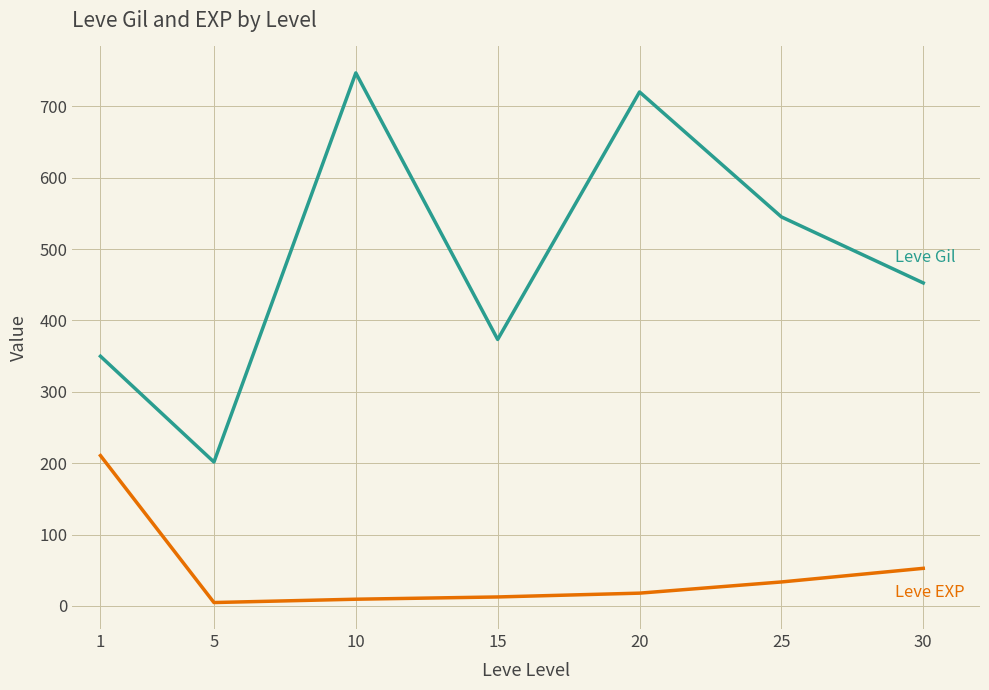

What is the greatest value displayed?

746.7